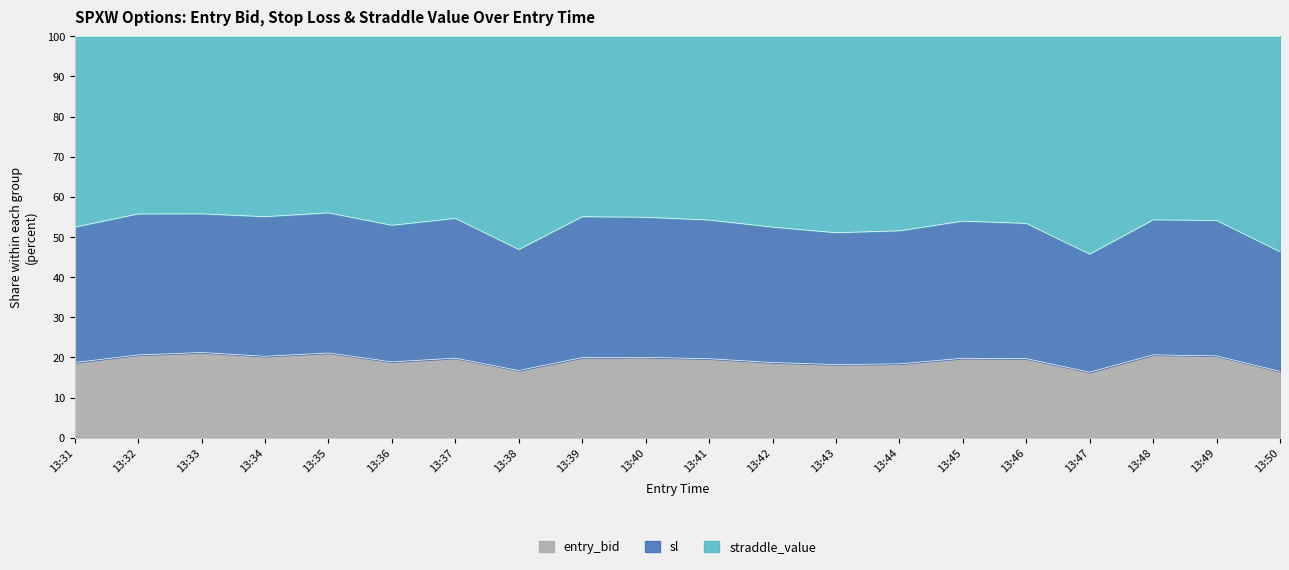

True or false: entry_bid has a value of 25.6 at 13:50.

False